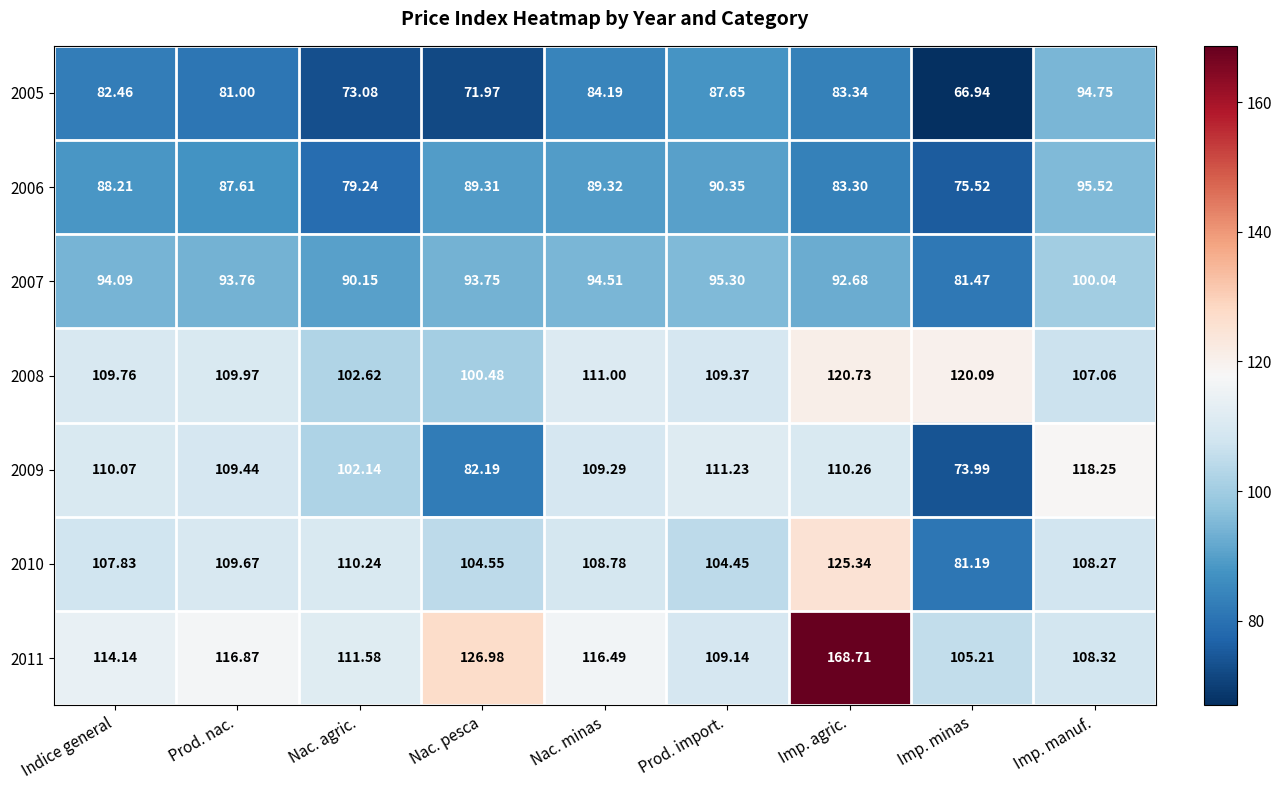

How many distinct data groups are displayed?

7